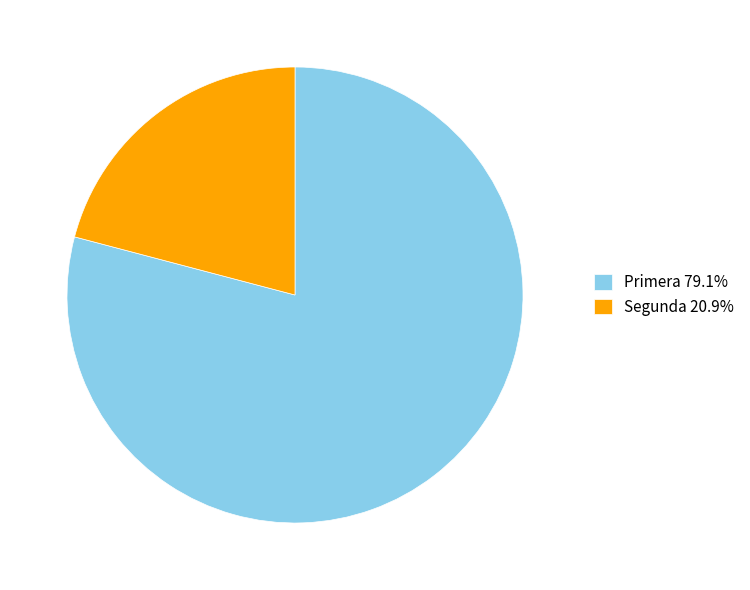

Is it true that Primera is 85% of the pie?

False